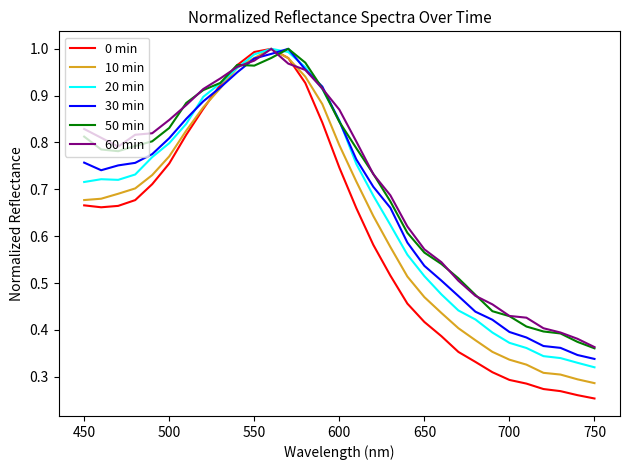

Which series has the largest range (max minus min)?

0 min